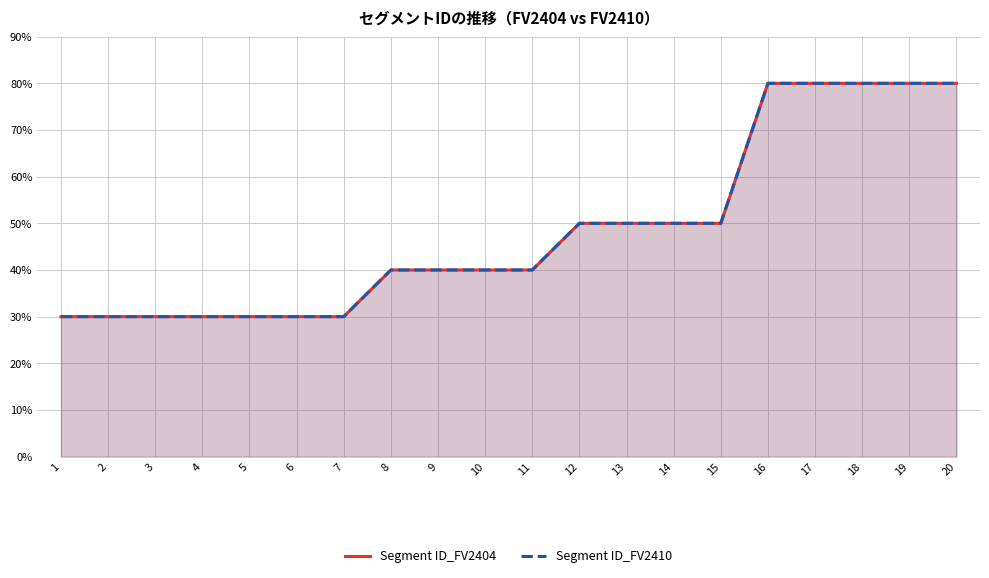

Rank the series by their maximum value, from highest to lowest.

Segment ID_FV2404, Segment ID_FV2410